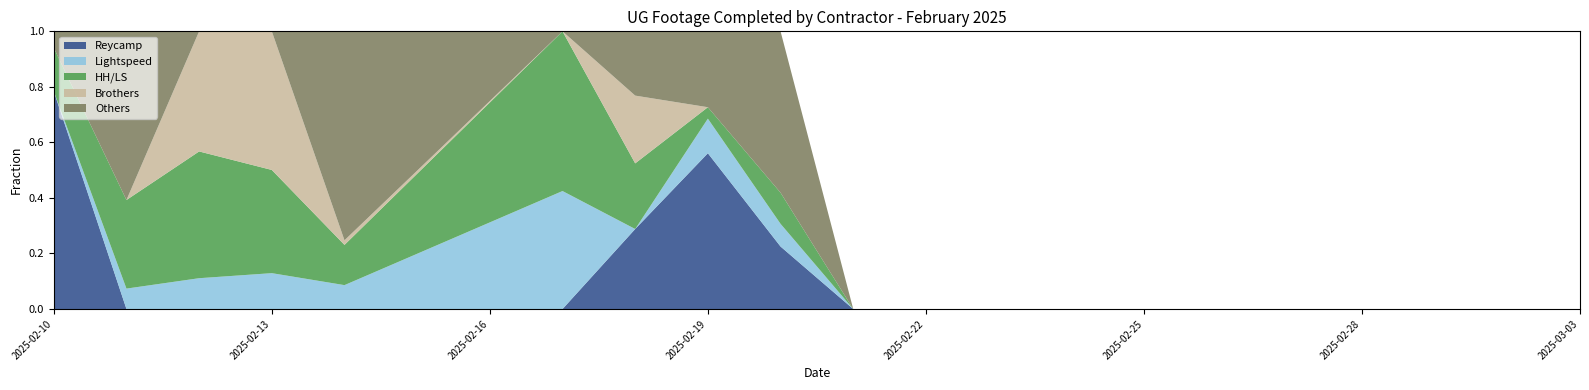

What is the total value across all series at 2025-02-13?

1.0